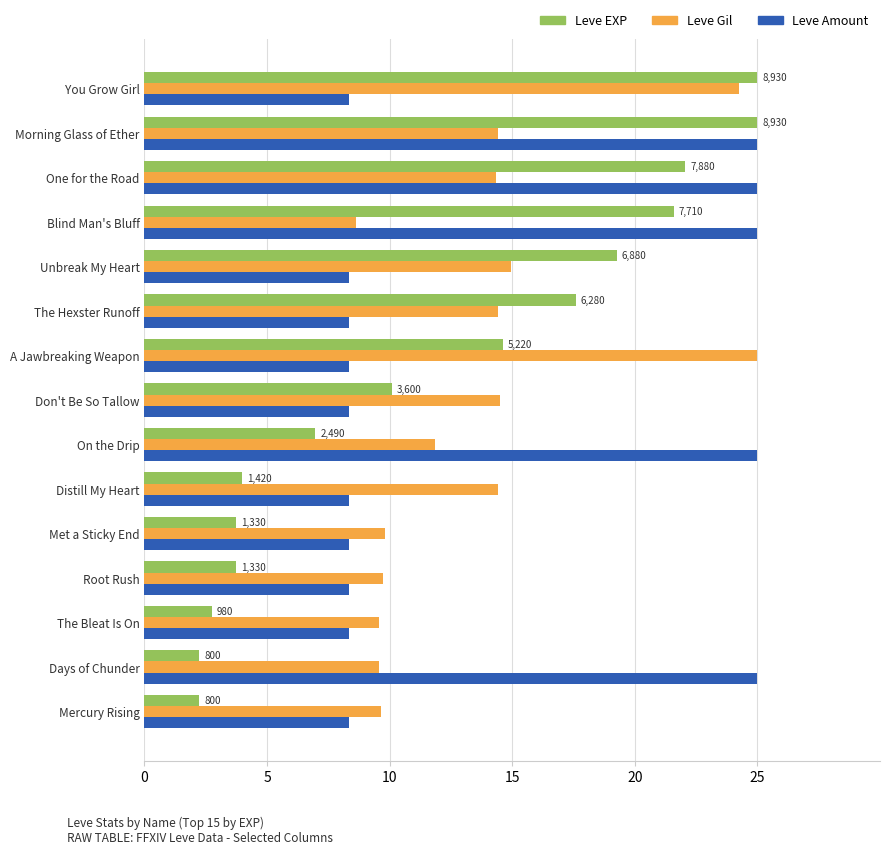

Is it true that Leve EXP equals 2.2 at Mercury Rising?

True